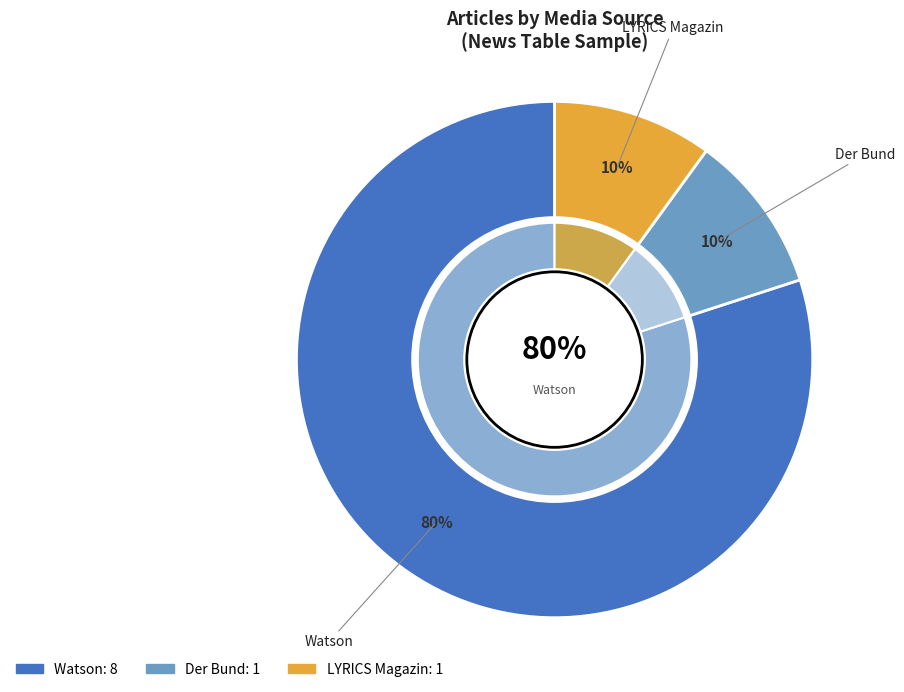

Count the number of slices in the pie.

3